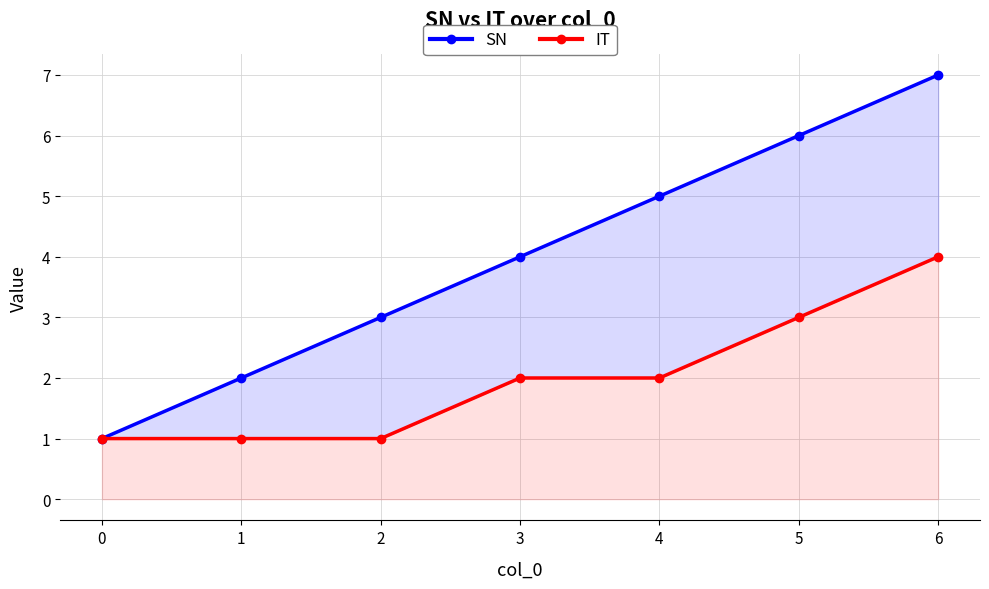

Where is SN nearest to the value 4?

3